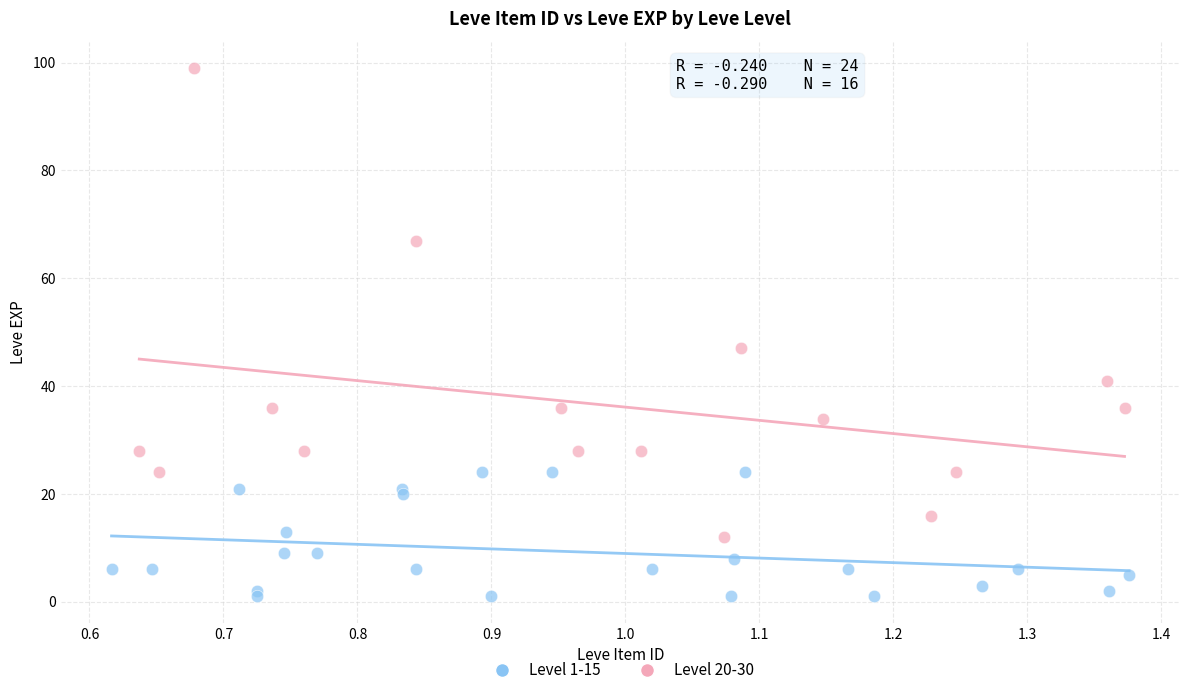

Which series has the widest spread of Y values?

Level 20-30